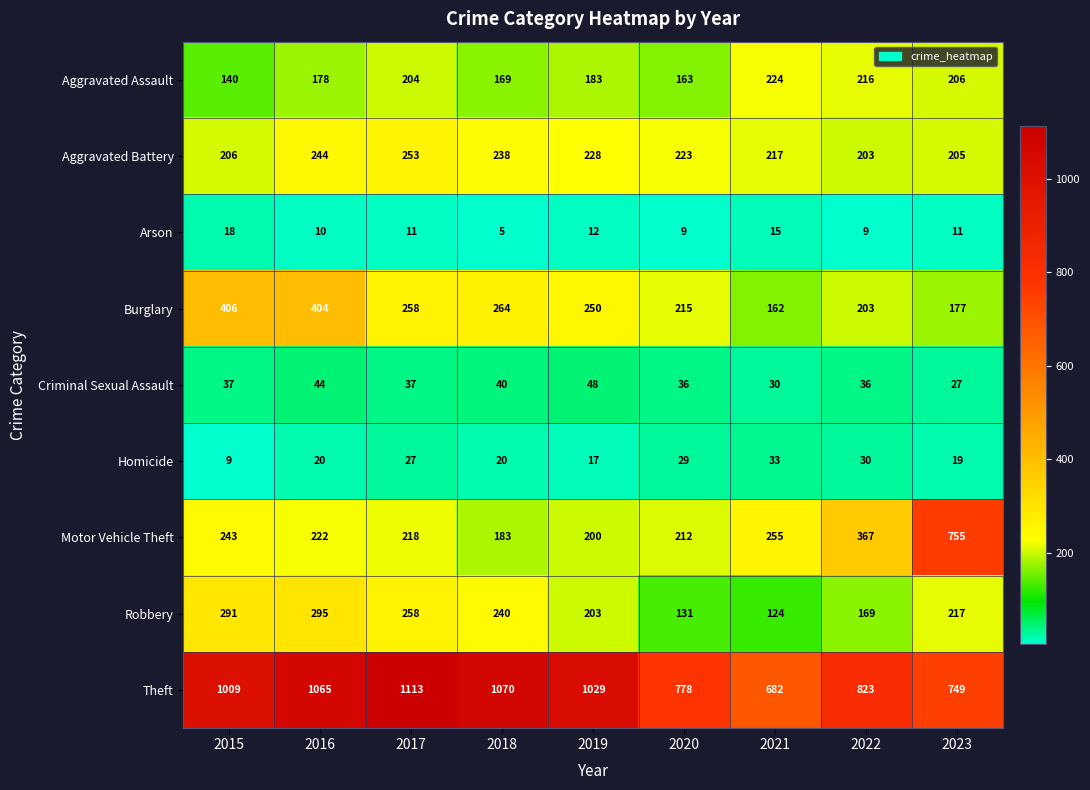

How many series are shown in this chart?

9